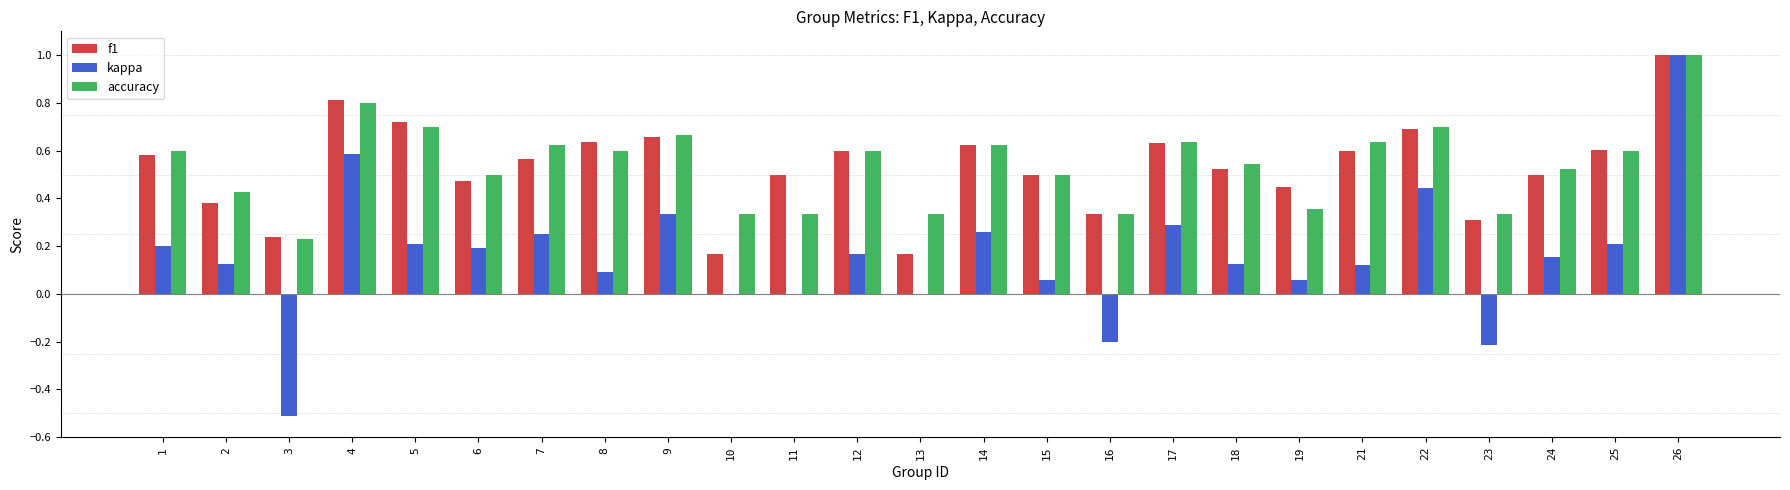

What is the total value across all series at 7?

1.4